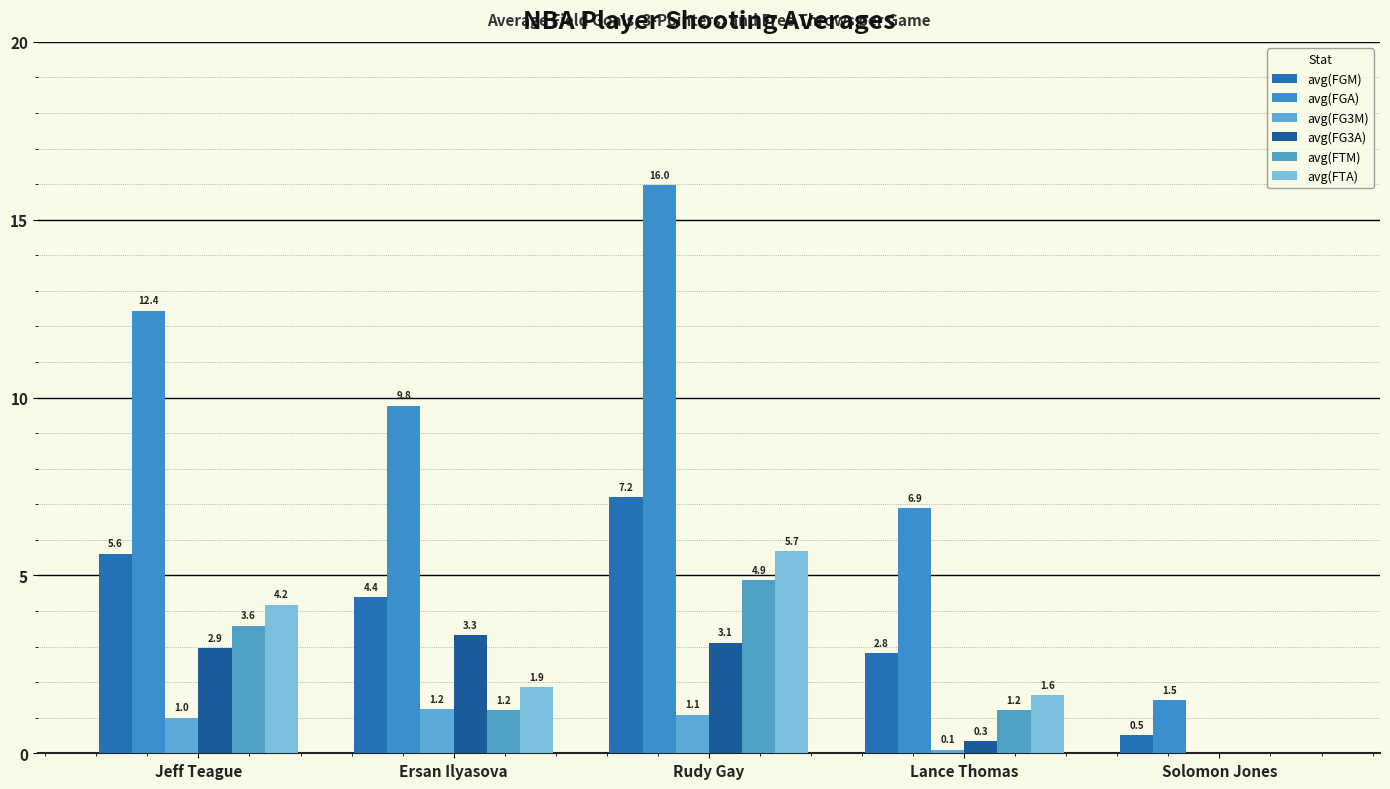

How many series are shown in this chart?

6